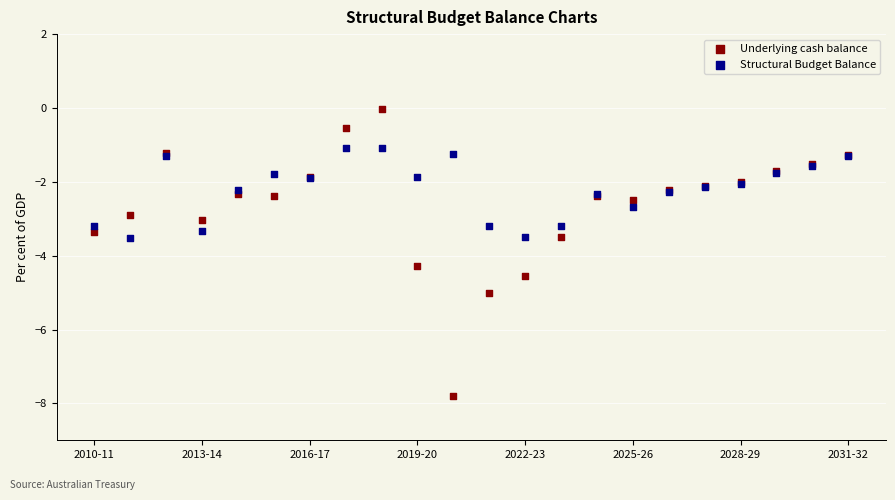

Which series has the largest Y range (max minus min)?

Underlying cash balance